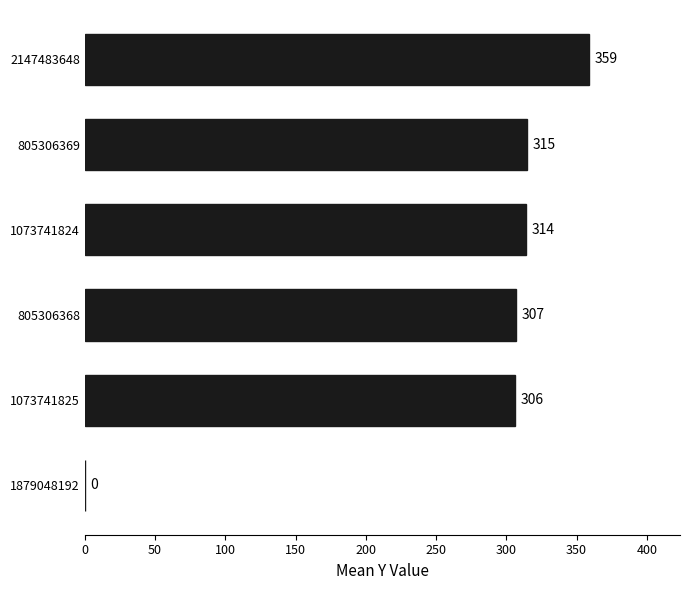

Which label corresponds to the largest value in the chart?

2147483648